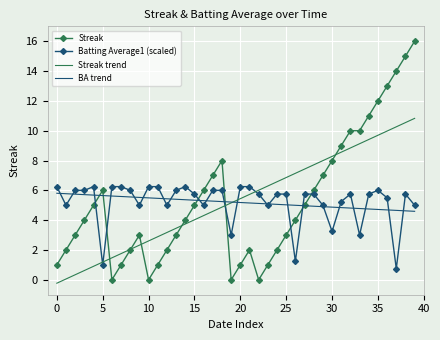

What is the difference between the second highest and minimum values in the BA trend series?

1.2